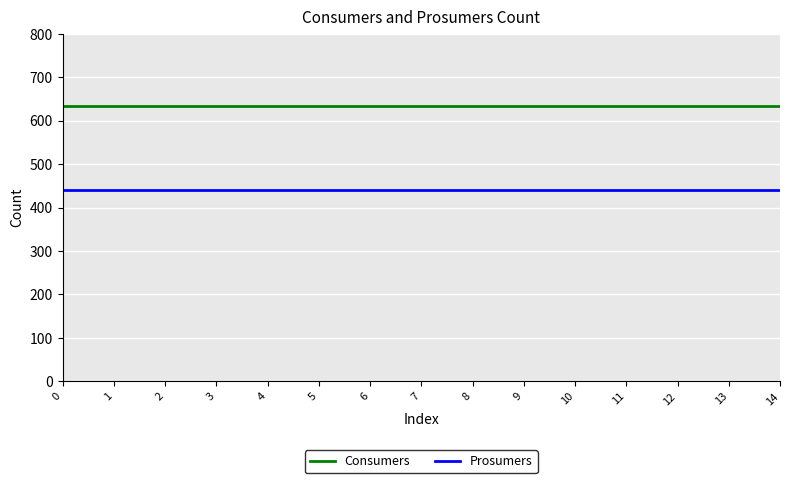

Reading right to left, list all the values displayed in this chart.

Consumers: 14=635	13=635	12=635	11=635	10=635	9=635	8=635	7=635	6=635	5=635	4=635	3=635	2=635	1=635	0=635
Prosumers: 14=440	13=440	12=440	11=440	10=440	9=440	8=440	7=440	6=440	5=440	4=440	3=440	2=440	1=440	0=440